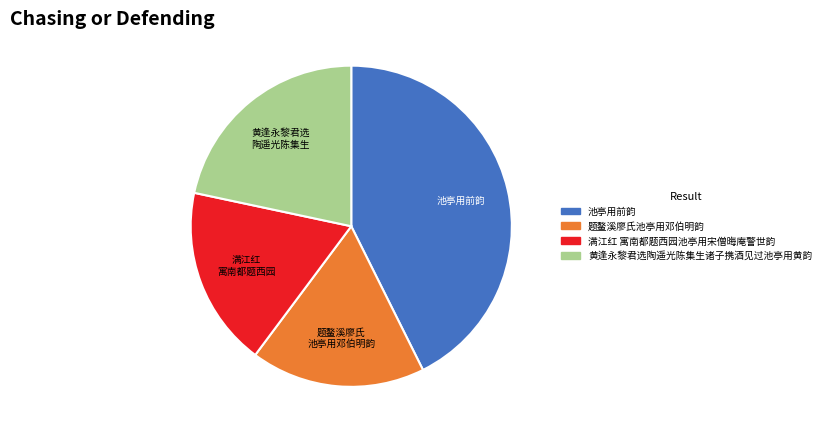

Which has a higher value, 满江红 寓南都题西园池亭用宋僧晦庵警世韵 or 黄逢永黎君选陶遥光陈集生诸子携酒见过池亭用黄韵?

黄逢永黎君选陶遥光陈集生诸子携酒见过池亭用黄韵